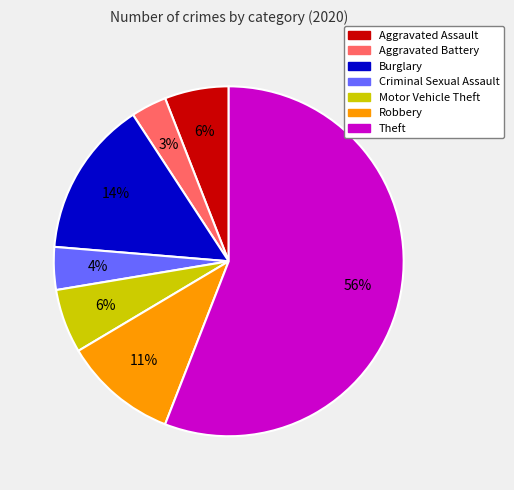

What percentage is the Robbery slice, to the nearest percent?

11%